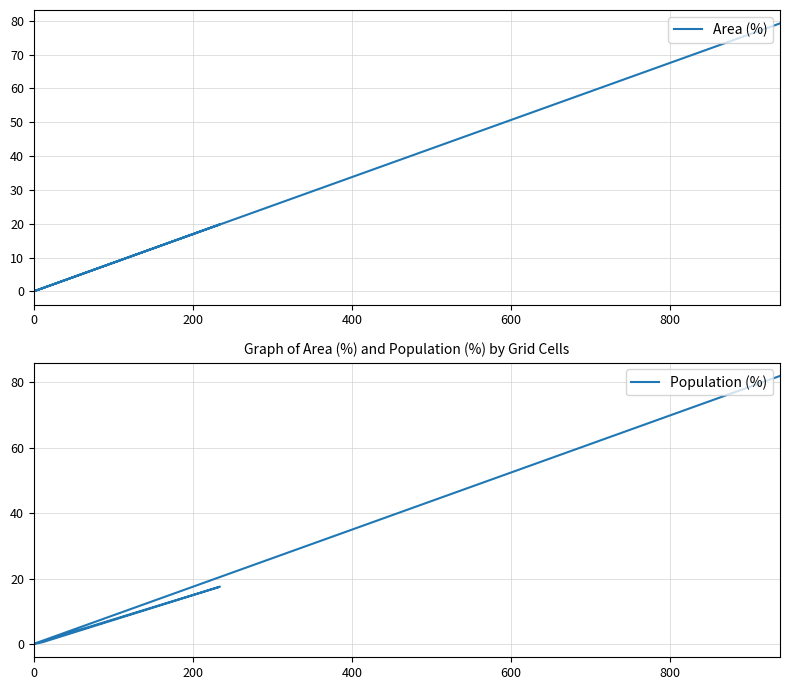

Reading left to right, extract all data points from this chart.

Area (%): 0.1	0.9	19.8	0.0	0.0	79.2
Population (%): 0.0	0.5	17.5	0.0	0.0	82.0